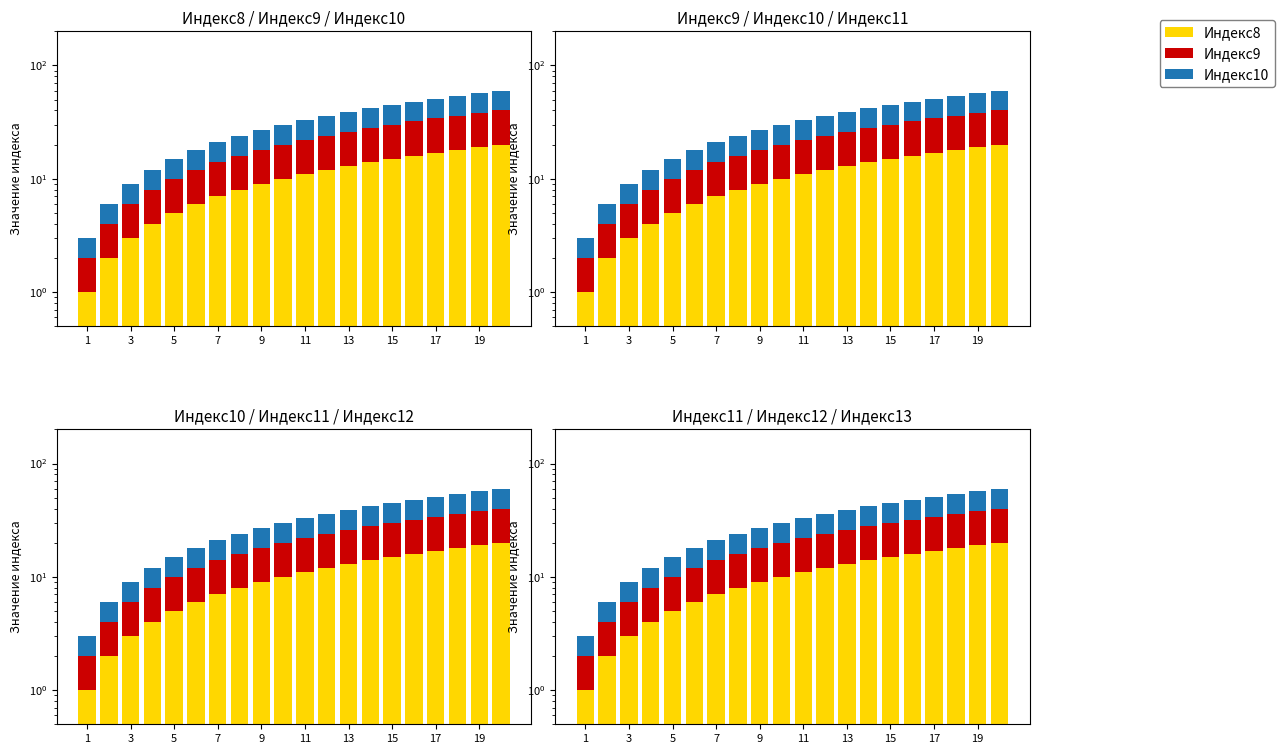

Is the value of Индекс13 at 19 greater than the value of Индекс12 at 7?

Yes